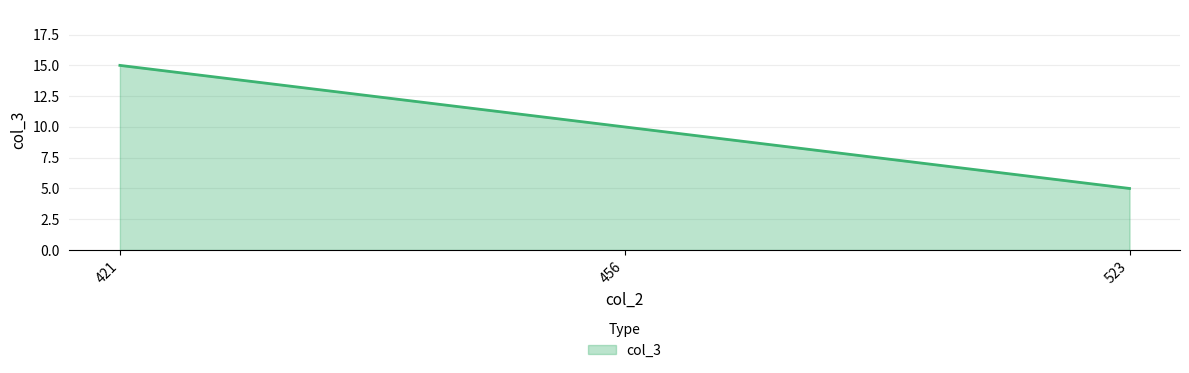

Between 421 and 523, which is larger?

421